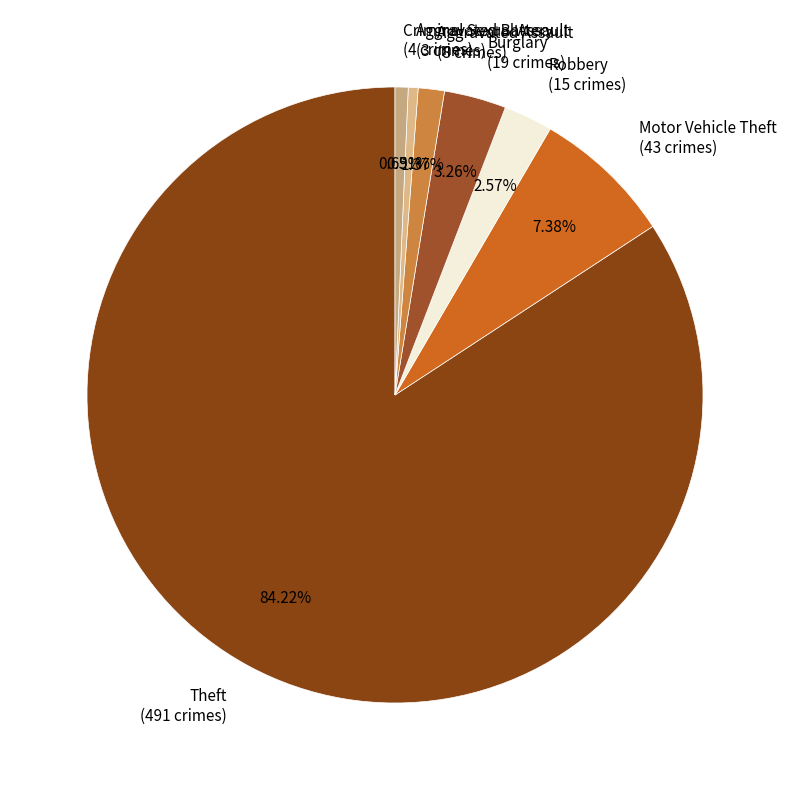

Do Motor Vehicle Theft (43 crimes) and Aggravated Assault (8 crimes) together represent more than half of the pie?

No